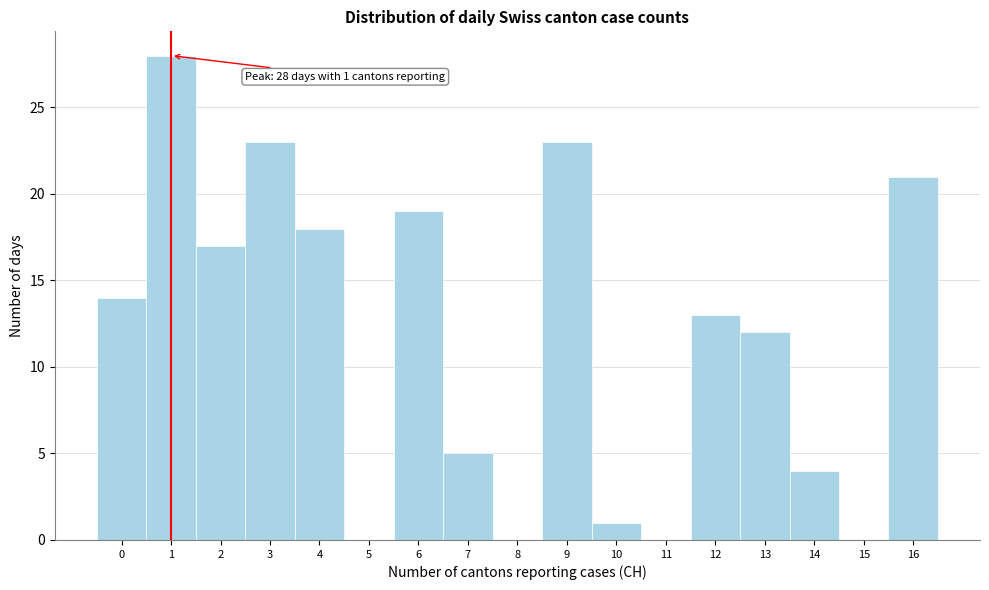

Which range on the x-axis has the tallest bar?

0.5 to 1.5